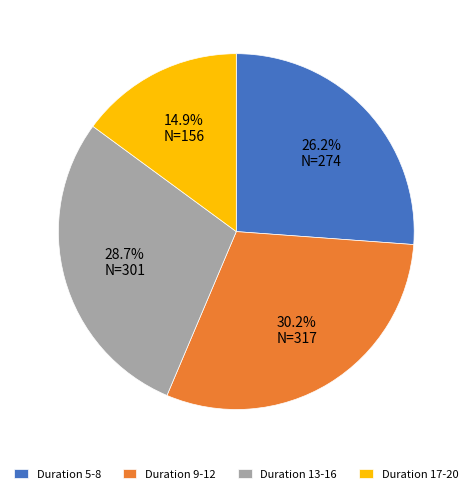

What is the ratio of the value at Duration 9-12 to the value at Duration 5-8?

1.2